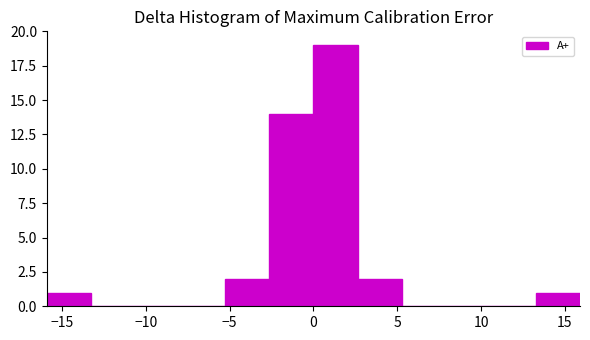

Reading left to right, transcribe this chart: for each bar, give the range it covers on the x-axis and its height. Neither the bar edges nor the heights are printed on the chart, so give them approximately, as read against the axes.

-15.90 to -13.25: 1
-13.25 to -10.60: 0
-10.60 to -7.95: 0
-7.95 to -5.30: 0
-5.30 to -2.65: 2
-2.65 to 0.00: 14
0.00 to 2.65: 19
2.65 to 5.30: 2
5.30 to 7.95: 0
7.95 to 10.60: 0
10.60 to 13.25: 0
13.25 to 15.90: 1